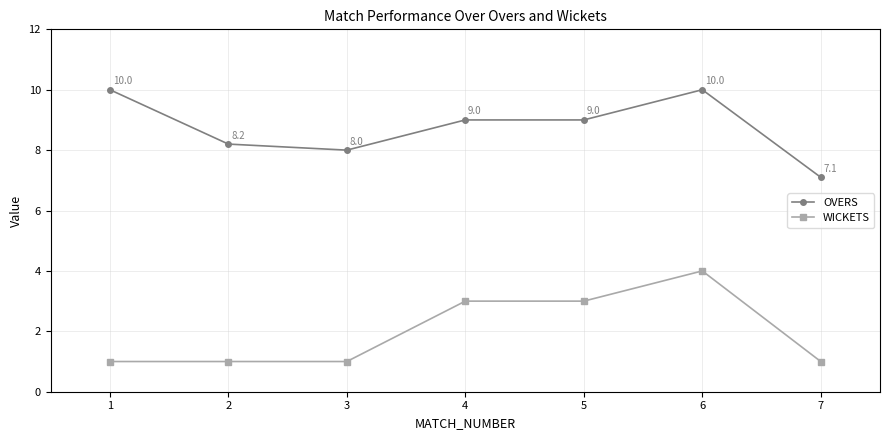

What is the highest value of the OVERS series?

10.0